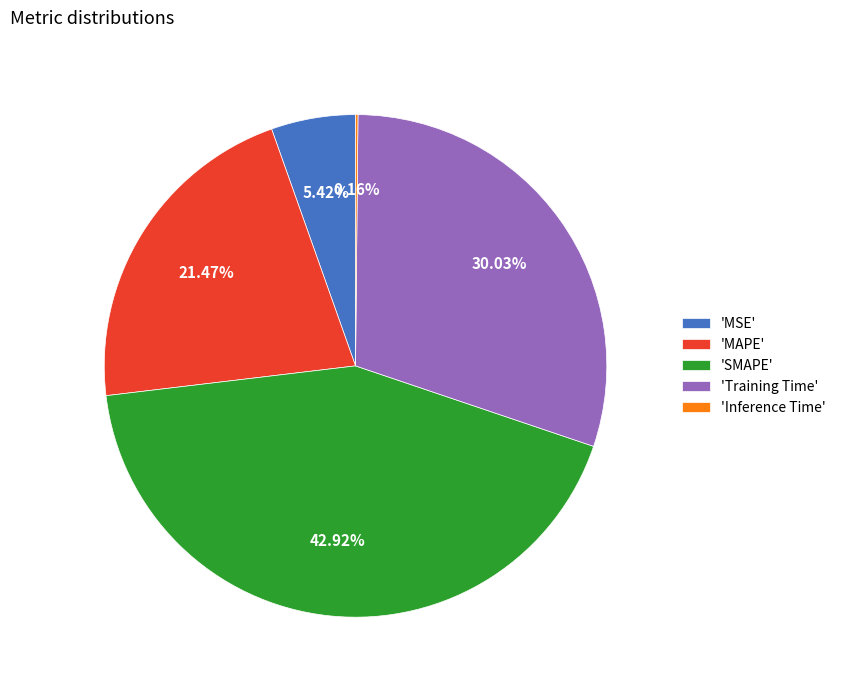

Combined, do 'SMAPE' and 'Training Time' account for over 50%?

Yes